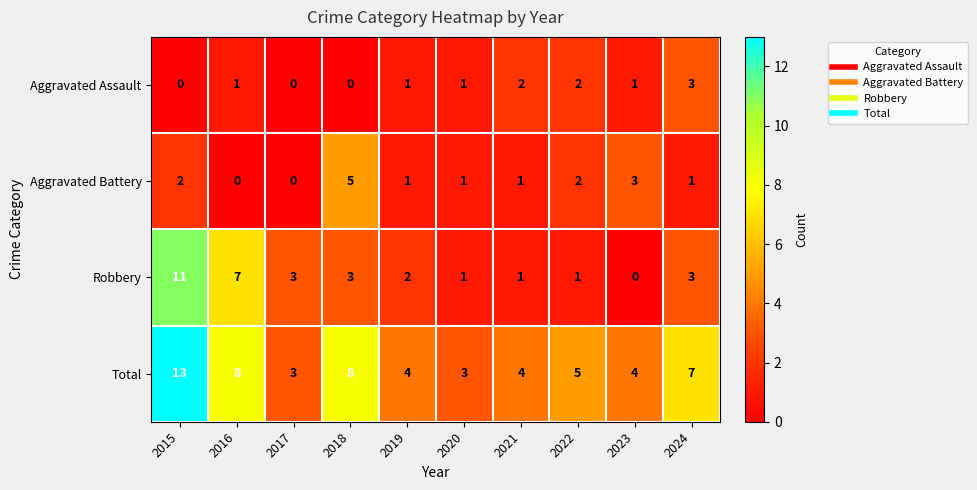

What is the difference between the maximum and minimum values in the Aggravated Assault series?

3